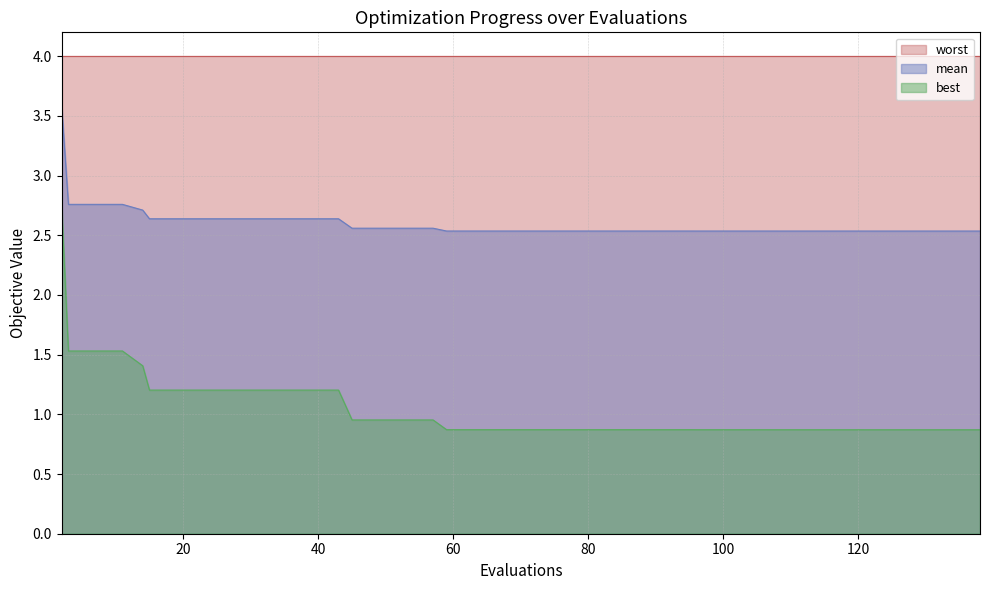

What is the difference between the second highest and minimum values in the best series?

0.7